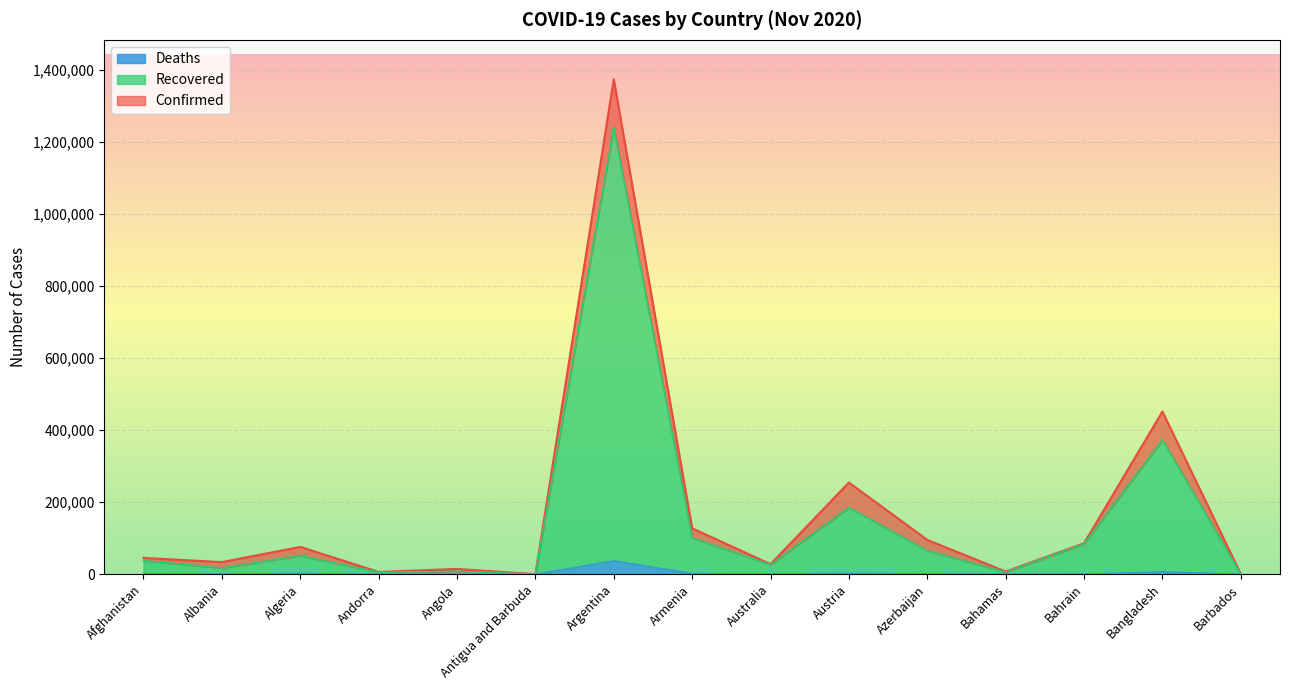

What is the label of the 5th point from the right?

Azerbaijan